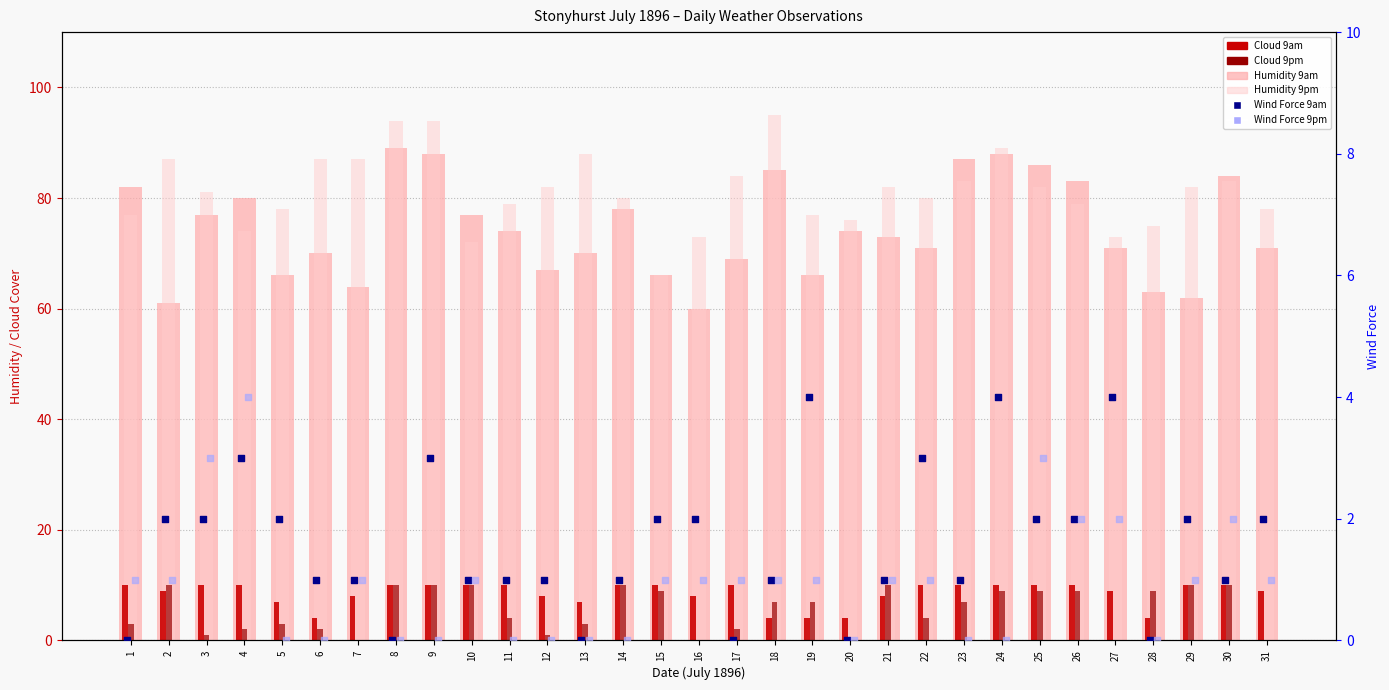

Which series has the largest total across all categories?

Humidity 9pm